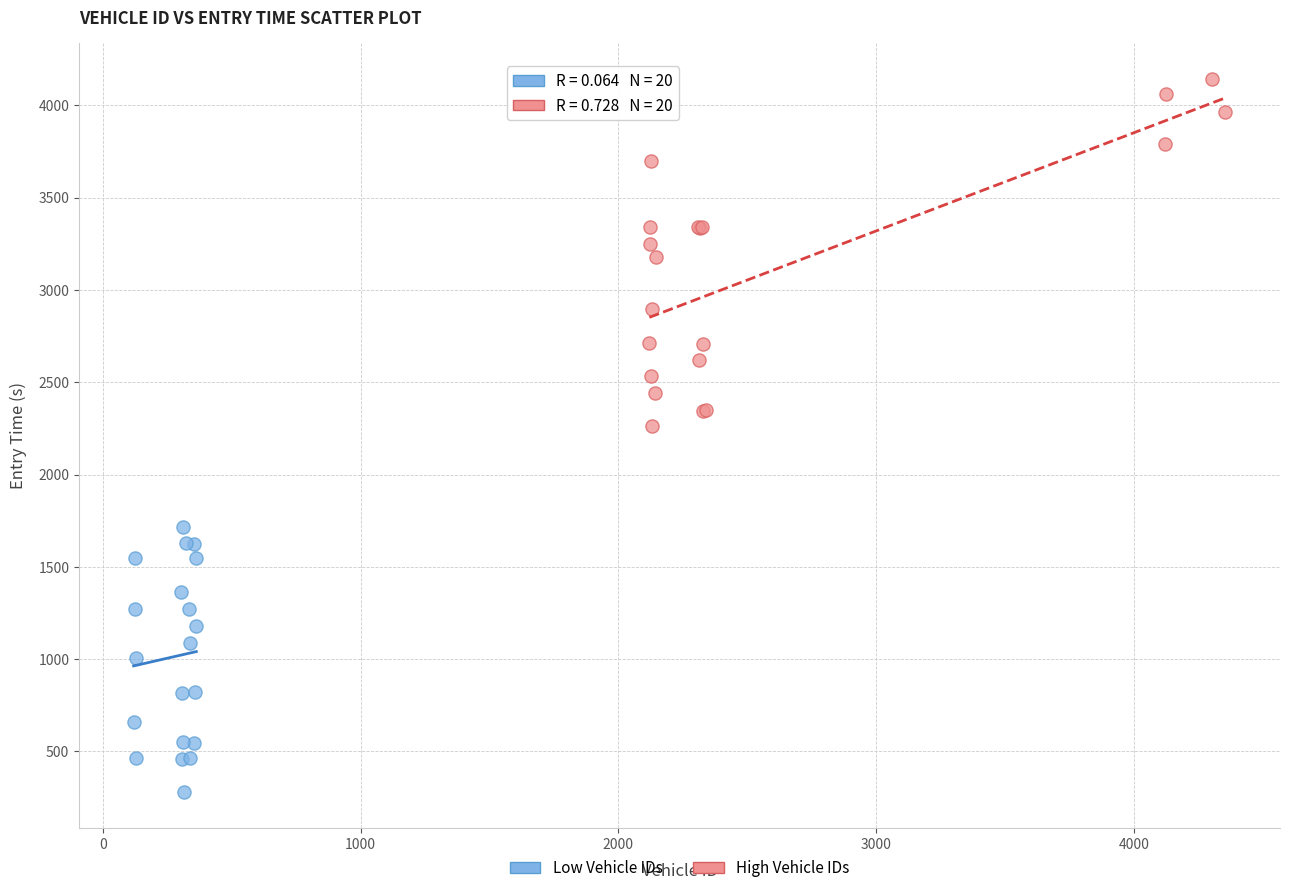

Which series has the largest Y range (max minus min)?

High Vehicle IDs